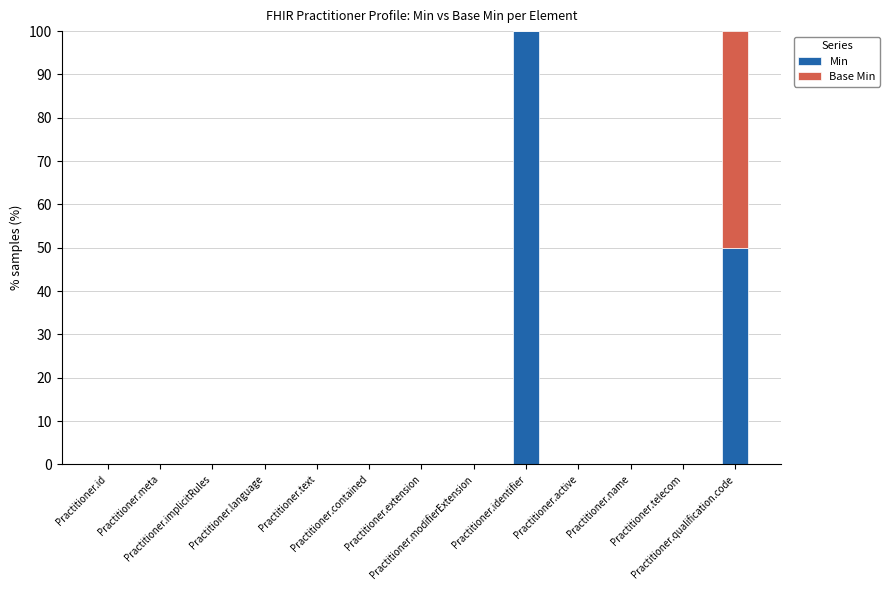

What is the sum of all Min values?

150